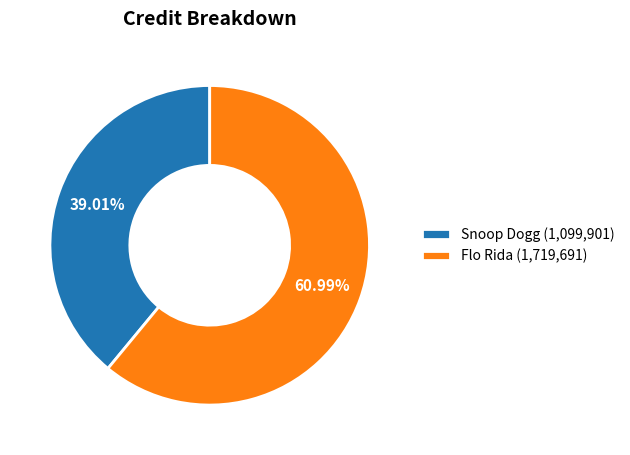

Count the number of slices in the pie.

2